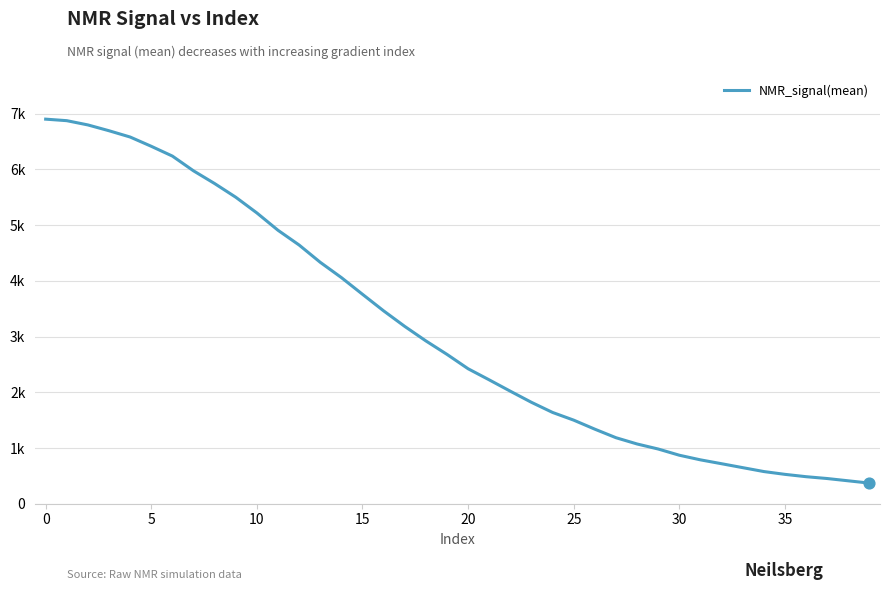

Is this an area chart (filled region under the line)?

No